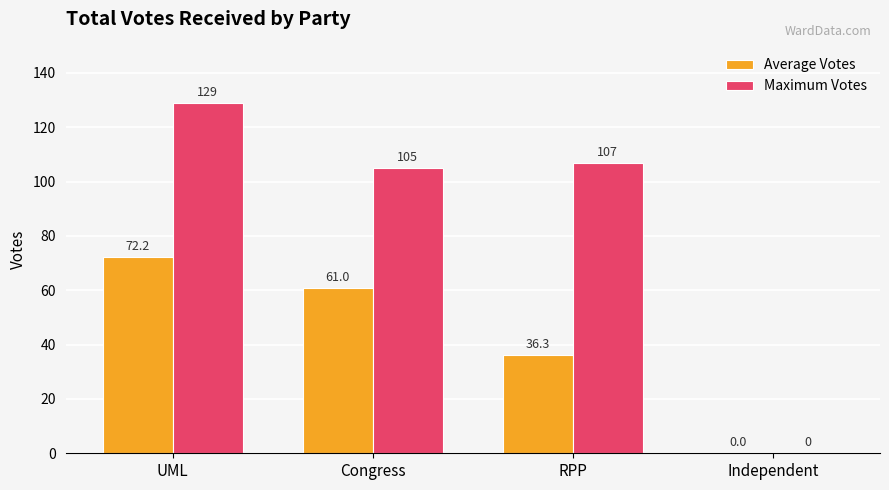

What is the sum of the Maximum Votes values at UML and RPP?

236.0